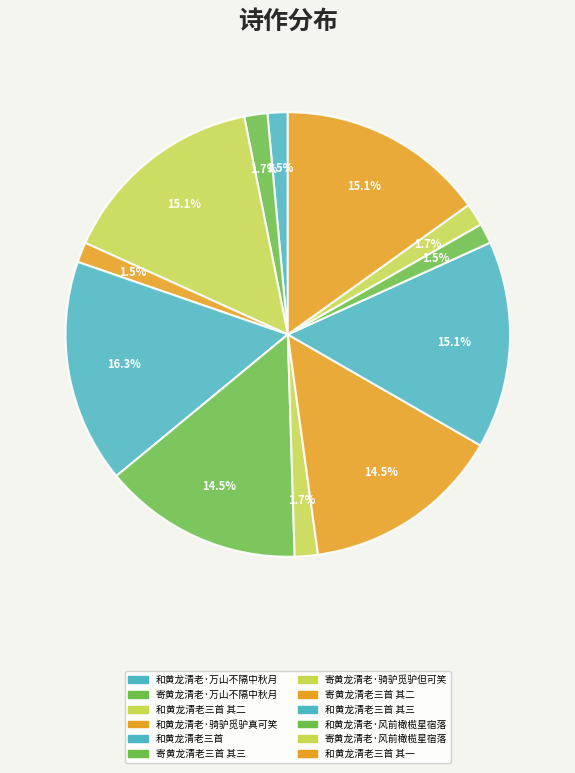

How many segments does this pie chart have?

12